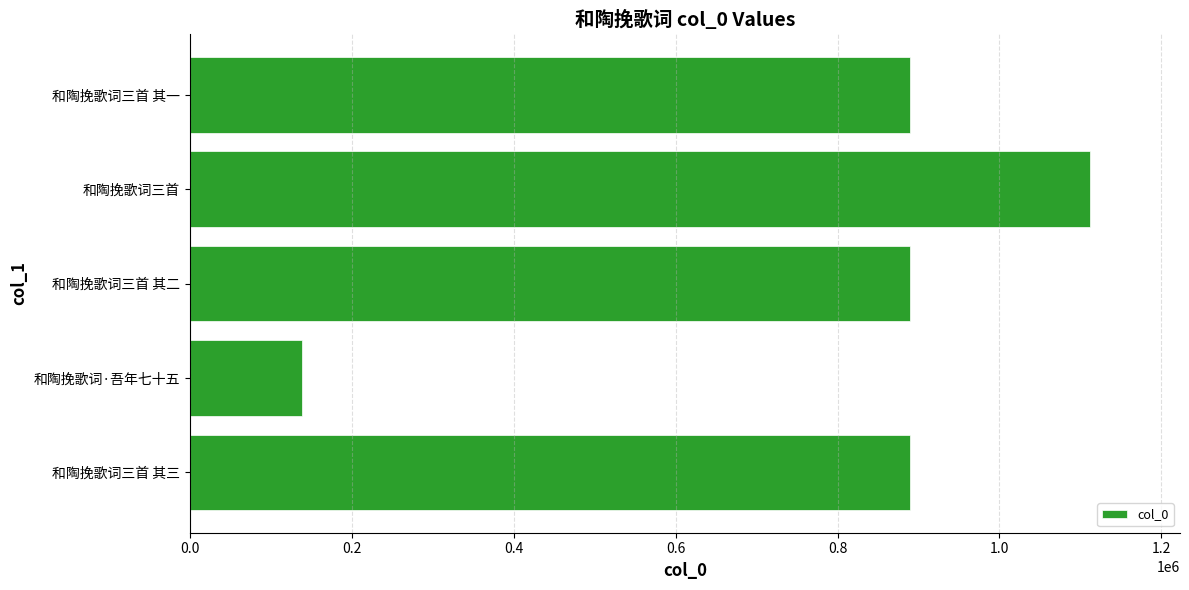

What is the change in value from 和陶挽歌词·吾年七十五 to 和陶挽歌词三首?

+973493